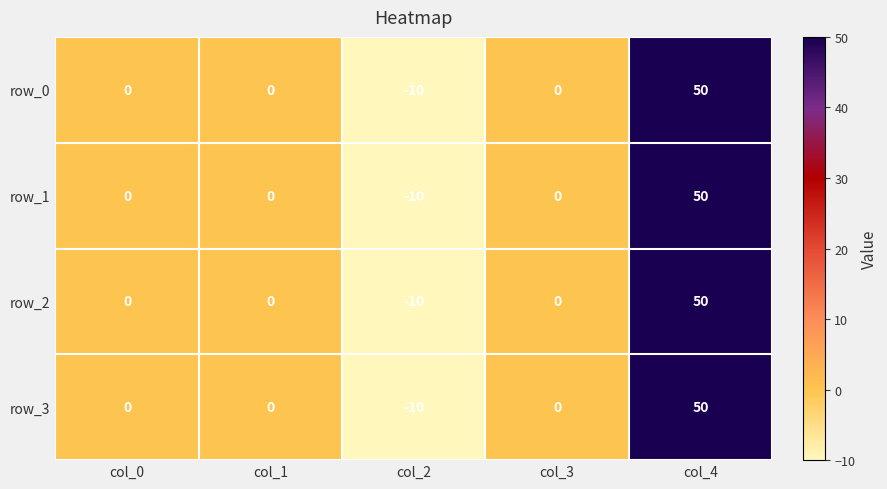

True or false: row_0 has a value of 22 at col_4.

False